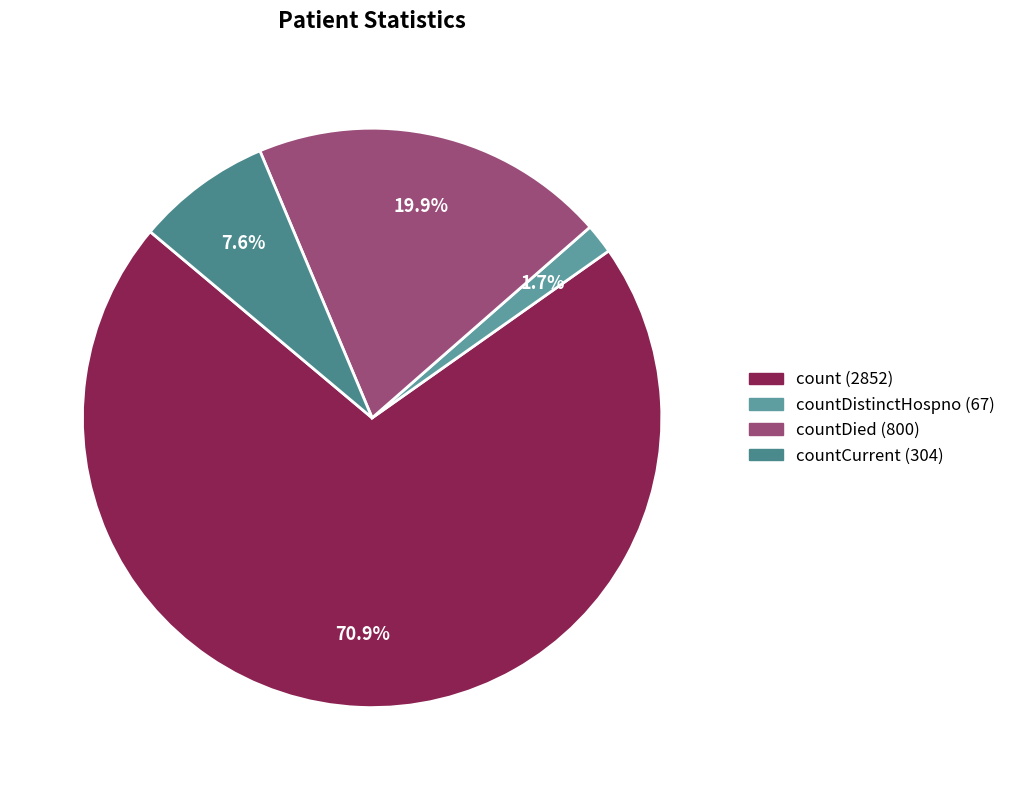

What is the smallest slice in the pie chart?

countDistinctHospno